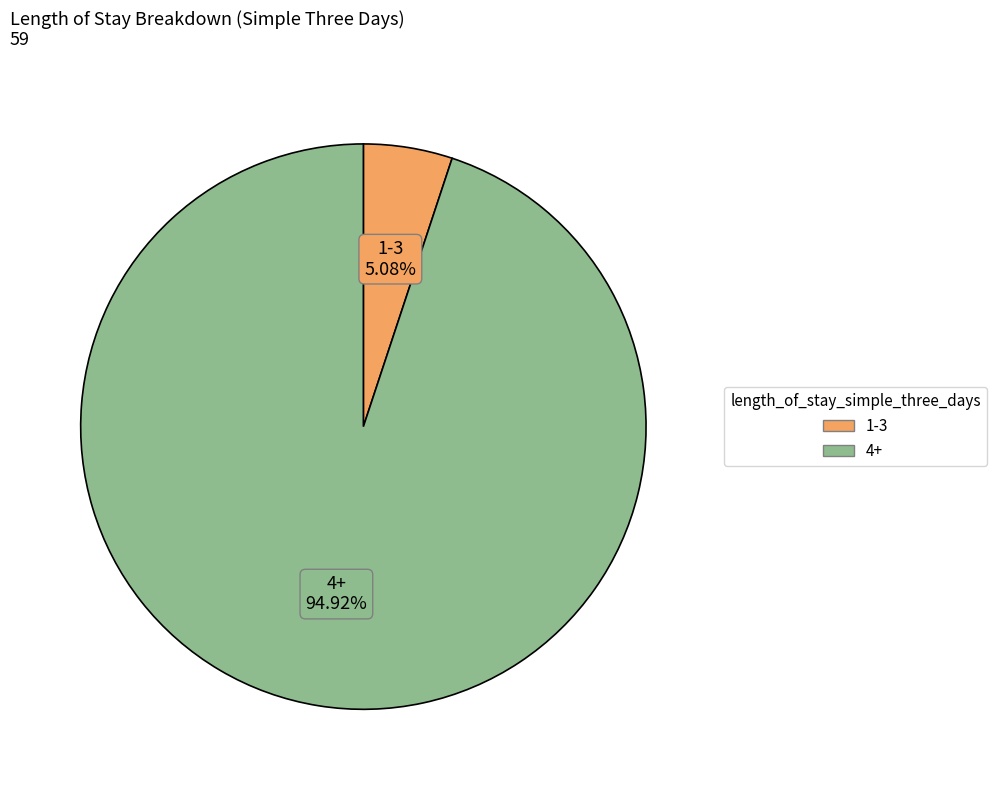

Approximately how many times larger is the value at 4+ compared to 1-3?

18.7